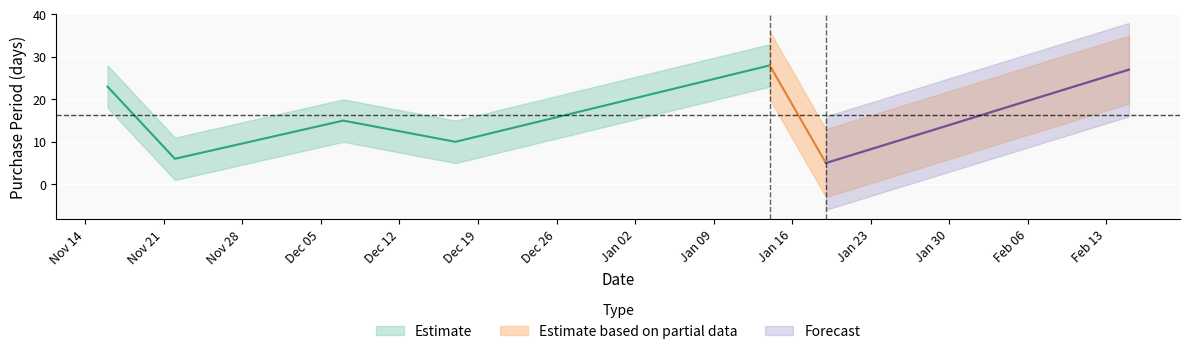

Reading left to right, list all the values displayed in this chart.

23	6	15	10	28	5	27